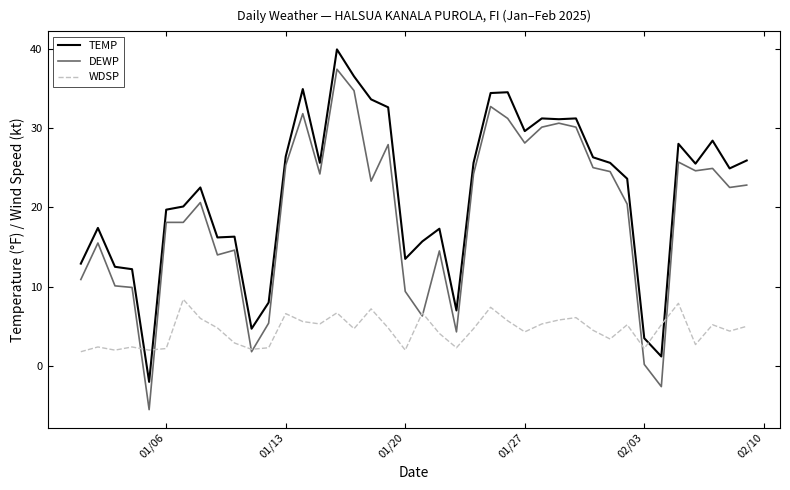

How many intersections are there between TEMP and WDSP?

4